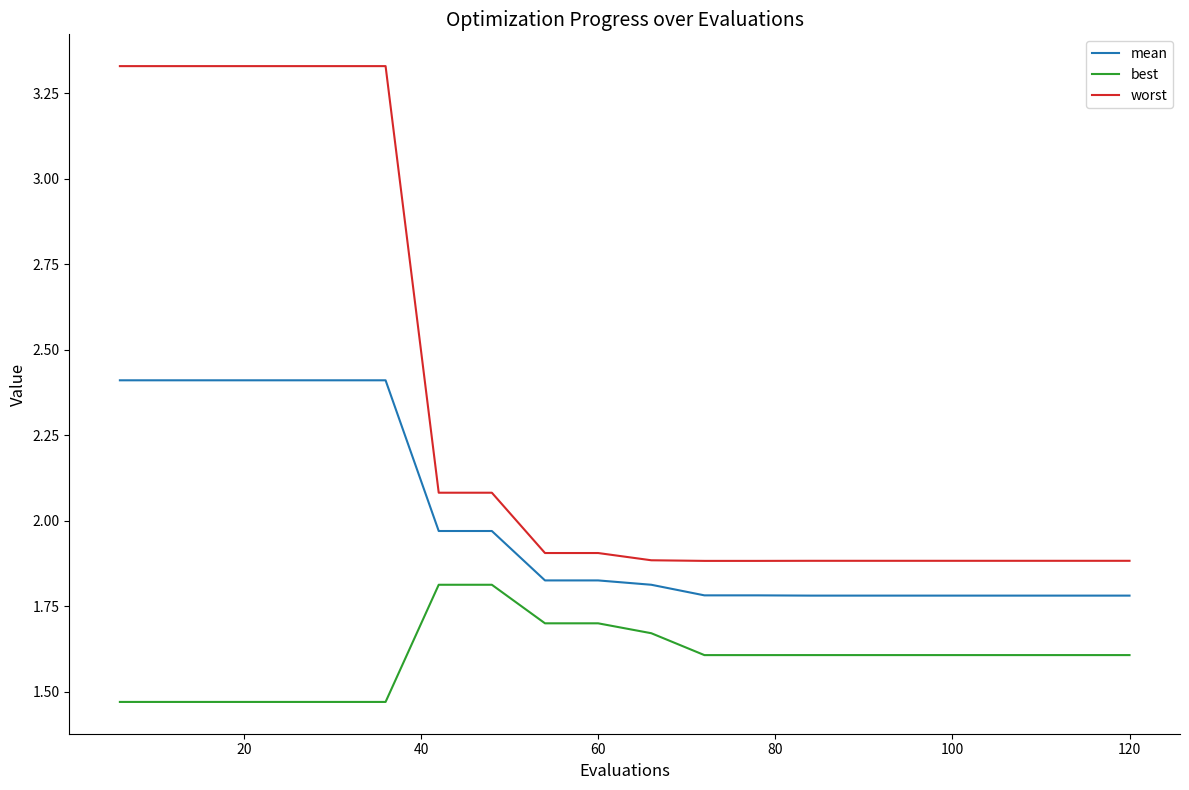

Rank the series by their average value, from lowest to highest.

best, mean, worst